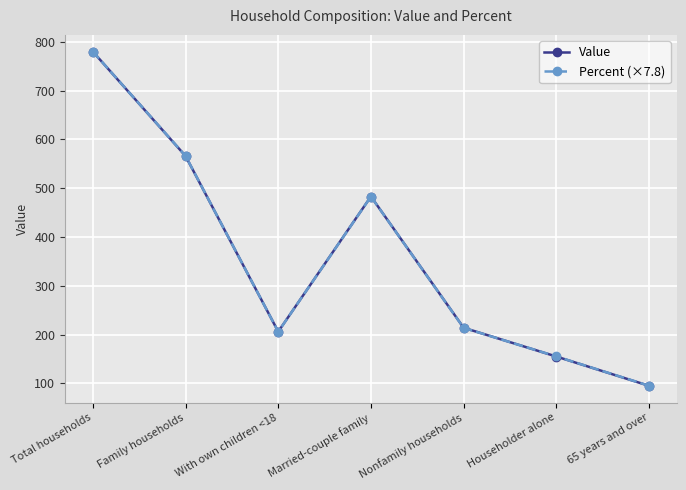

At which label is Percent (×7.8) closest to 437?

Married-couple family